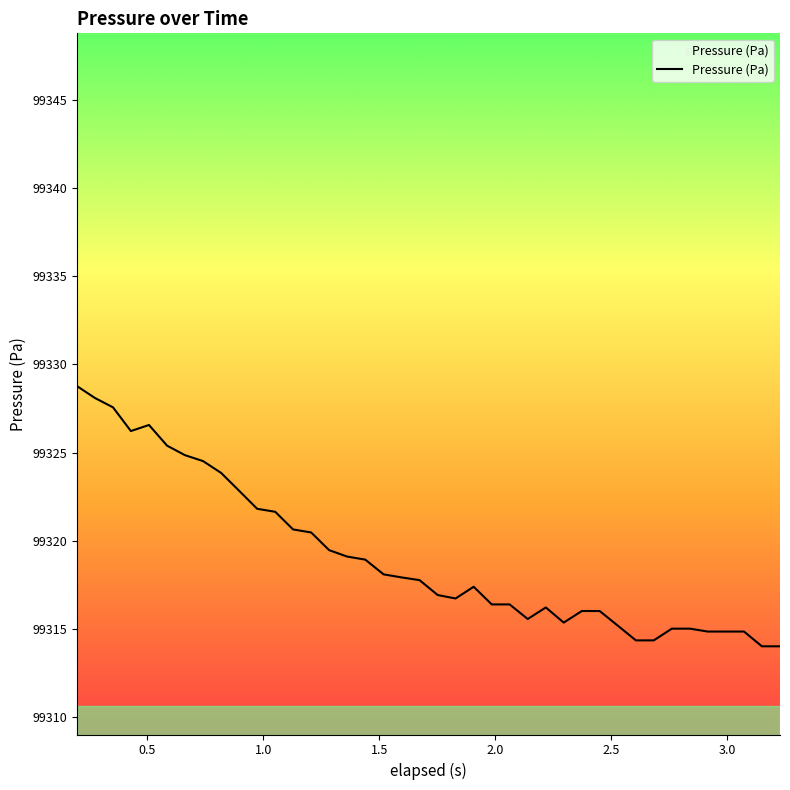

What is the greatest value displayed?

99328.8